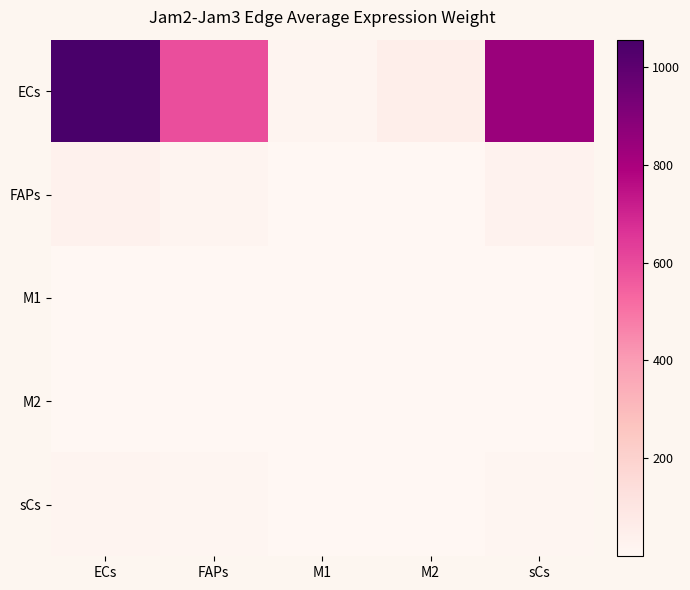

Count the number of data series in this chart.

5